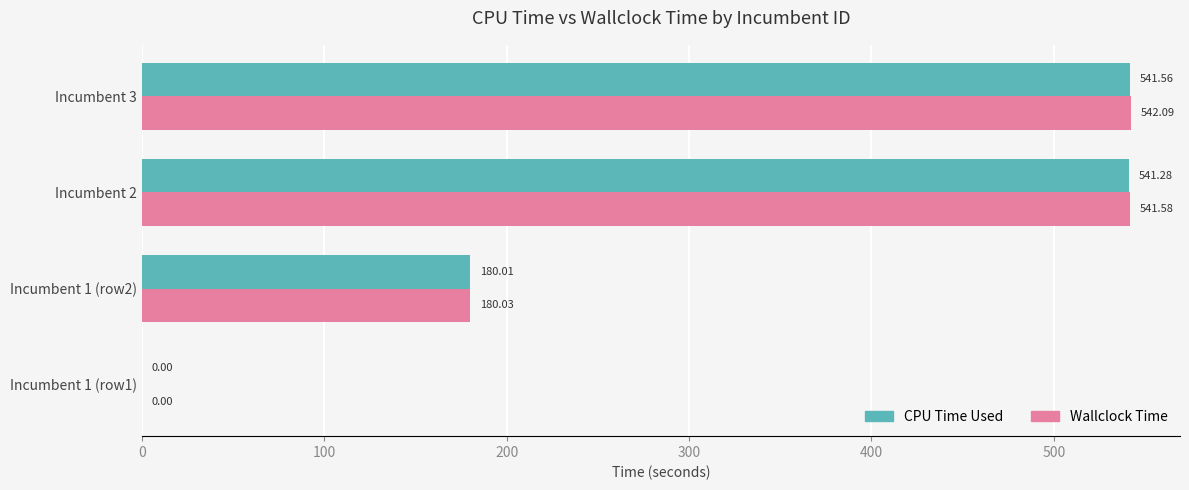

What is the highest value of the CPU Time Used series?

541.6